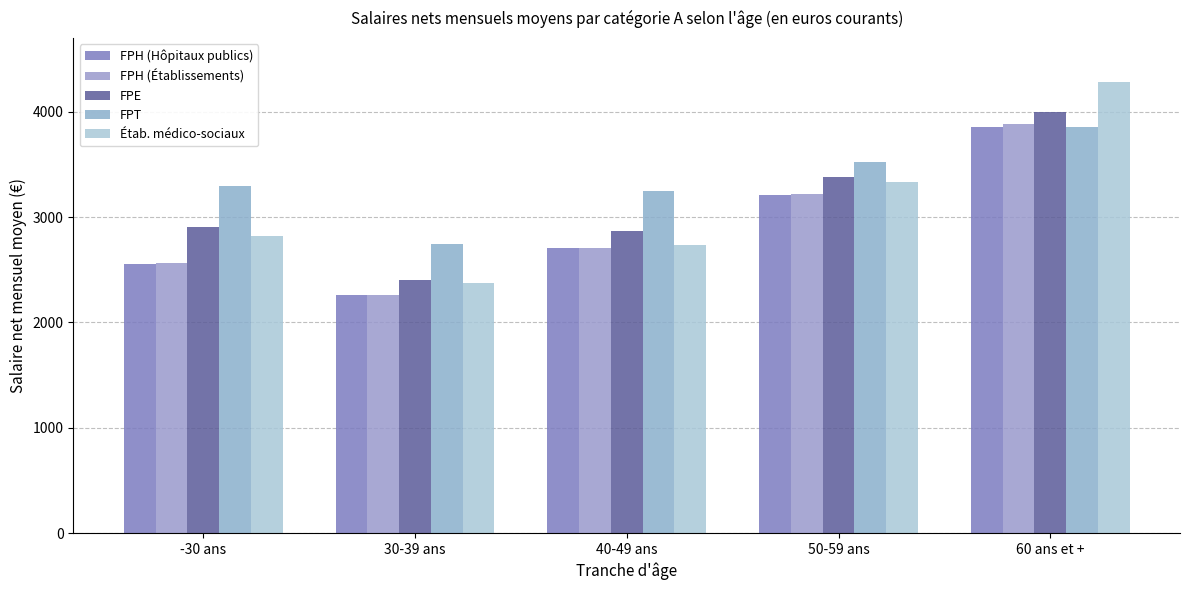

Does the chart contain any negative values?

No